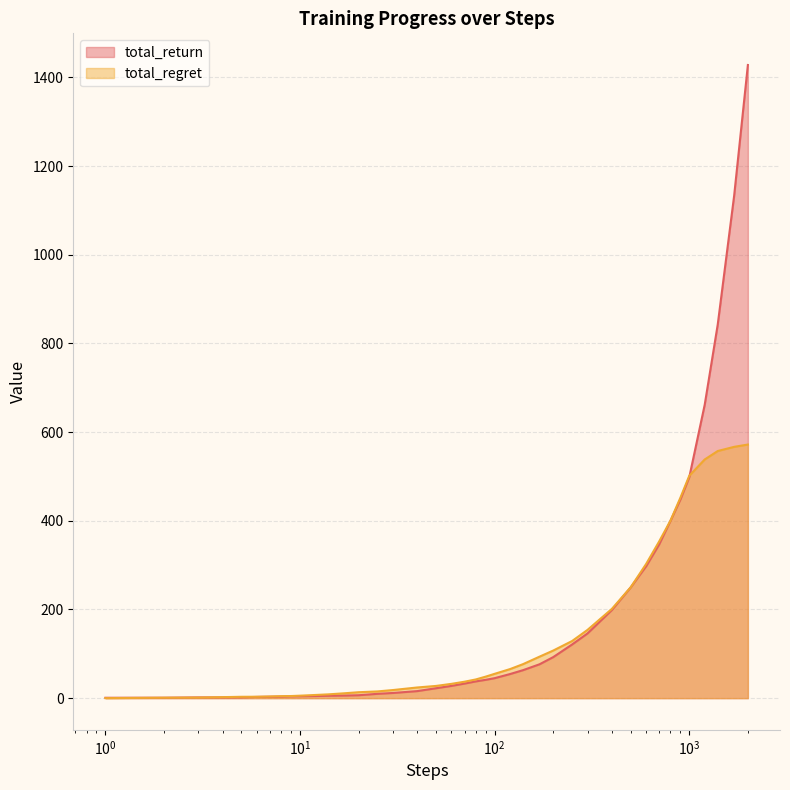

What is the average value of the total_regret series?

142.3